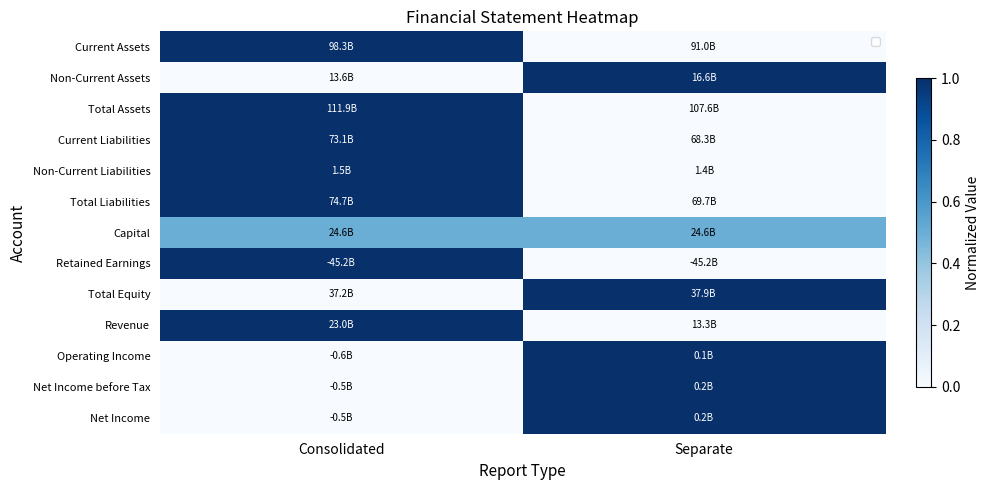

Which category has the highest value across all series?

Consolidated